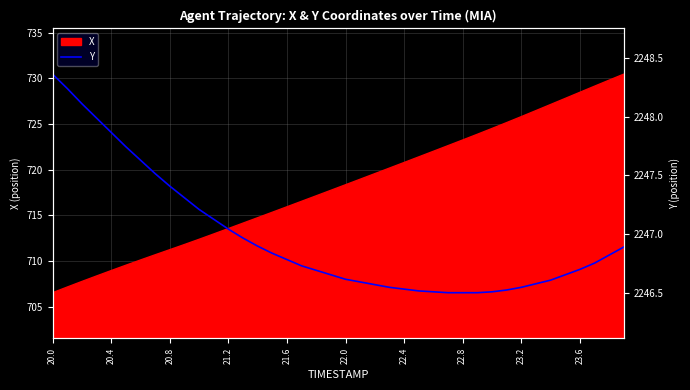

What is the minimum value shown in the chart?

706.5